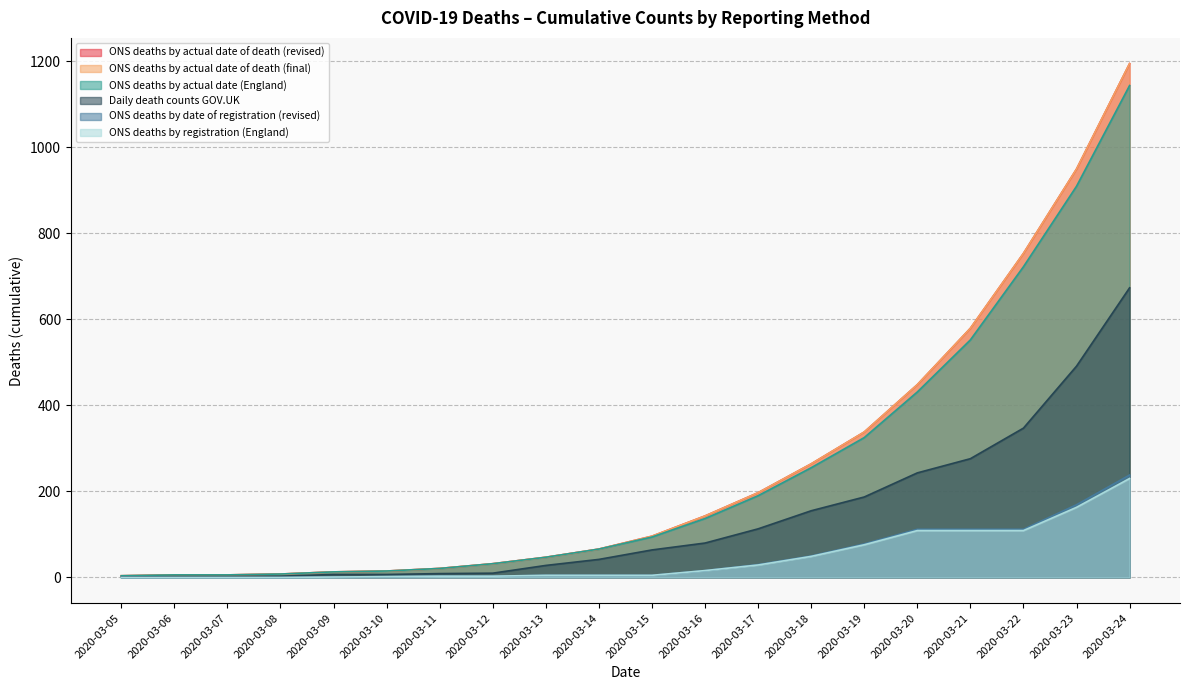

How many values in the ONS deaths by date of registration (revised) series are below 5?

8